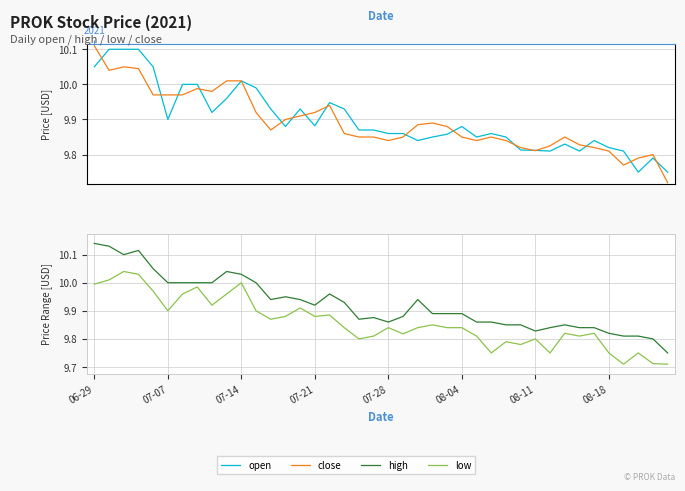

Does the chart have visible grid lines?

Yes